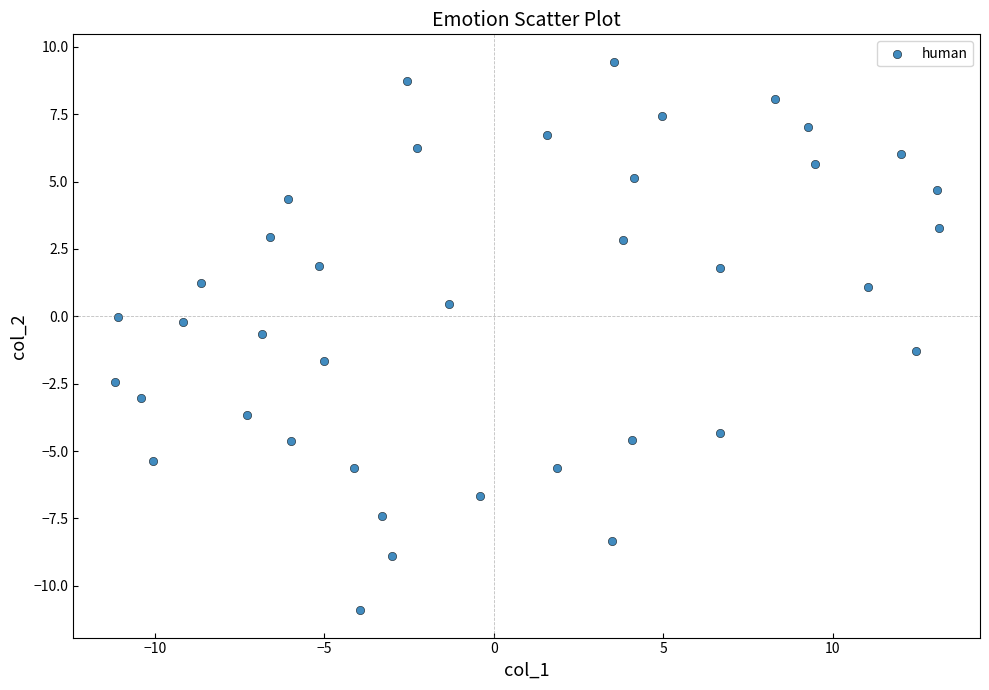

What is the range of X values (max minus min)?

24.3